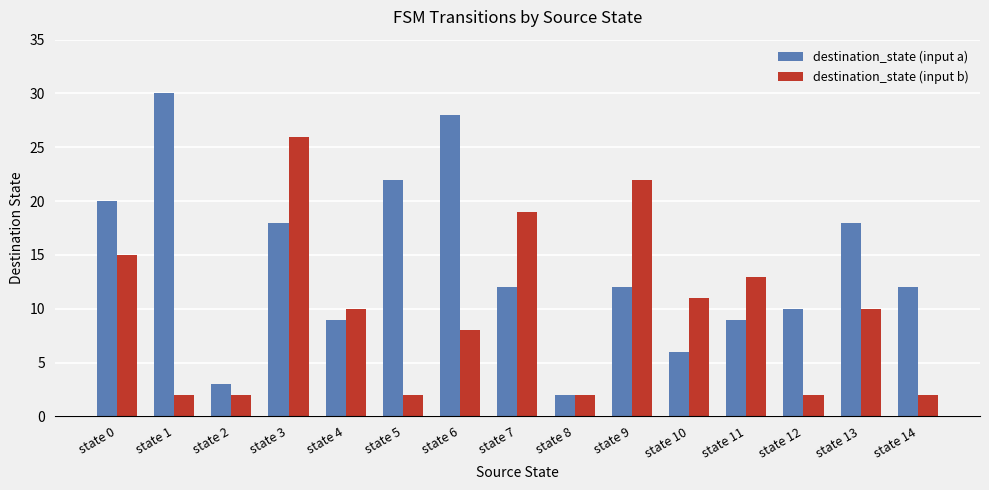

Between state 0 and state 11, which series saw the biggest shift?

destination_state (input a)